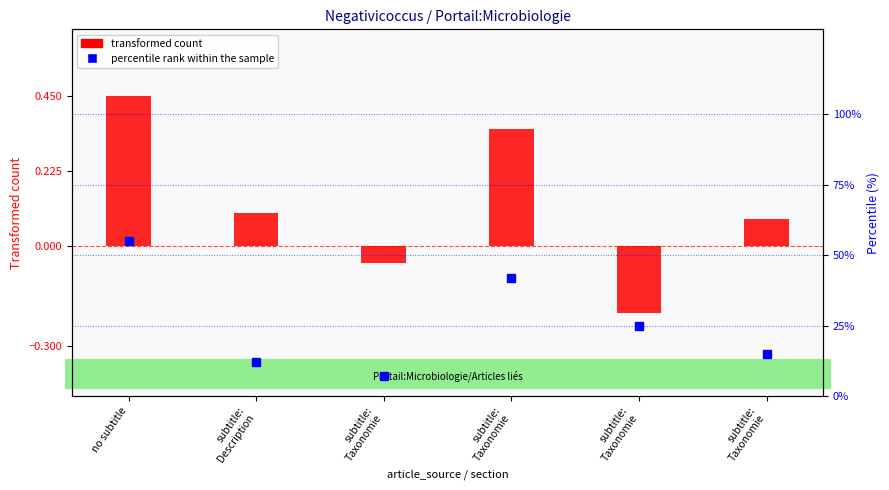

At how many categories does at least one series exceed 8?

5